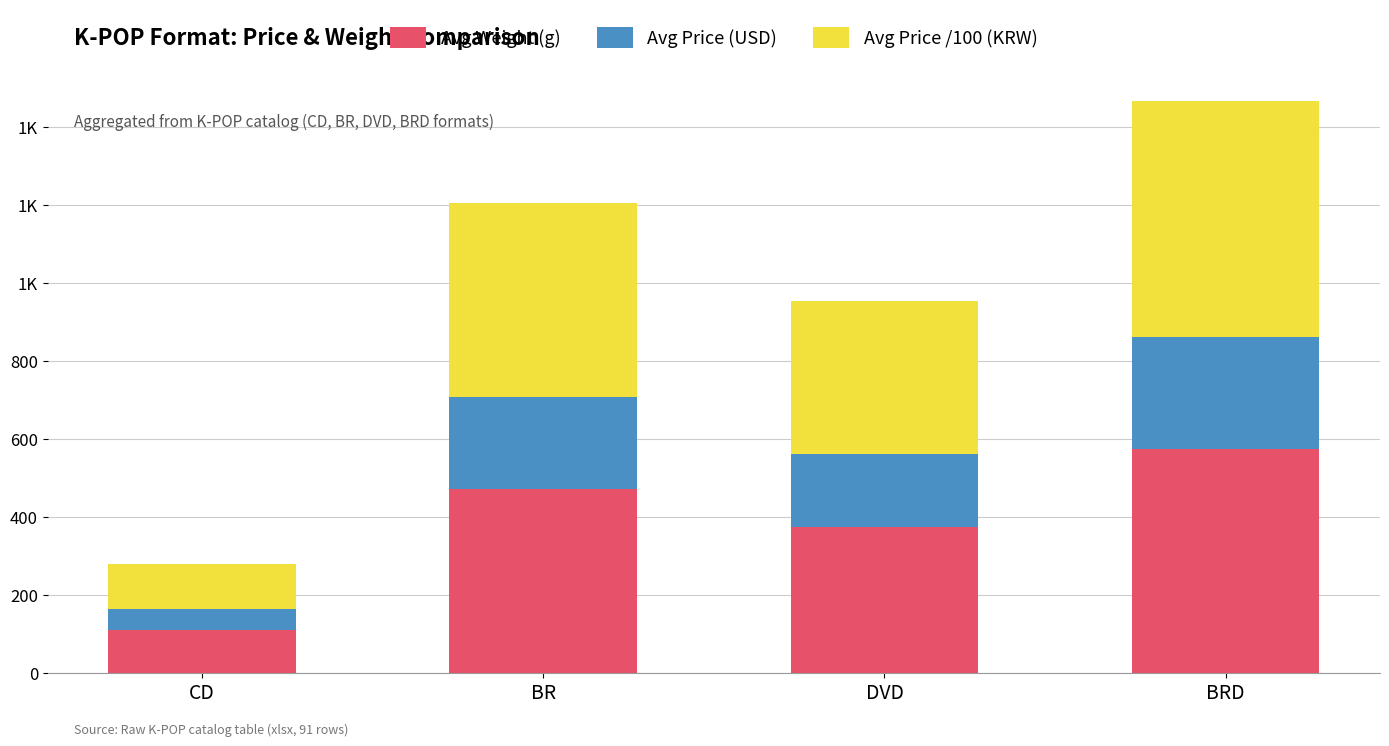

What are all the series names shown in the legend?

Avg Weight (g), Avg Price (USD), Avg Price /100 (KRW)